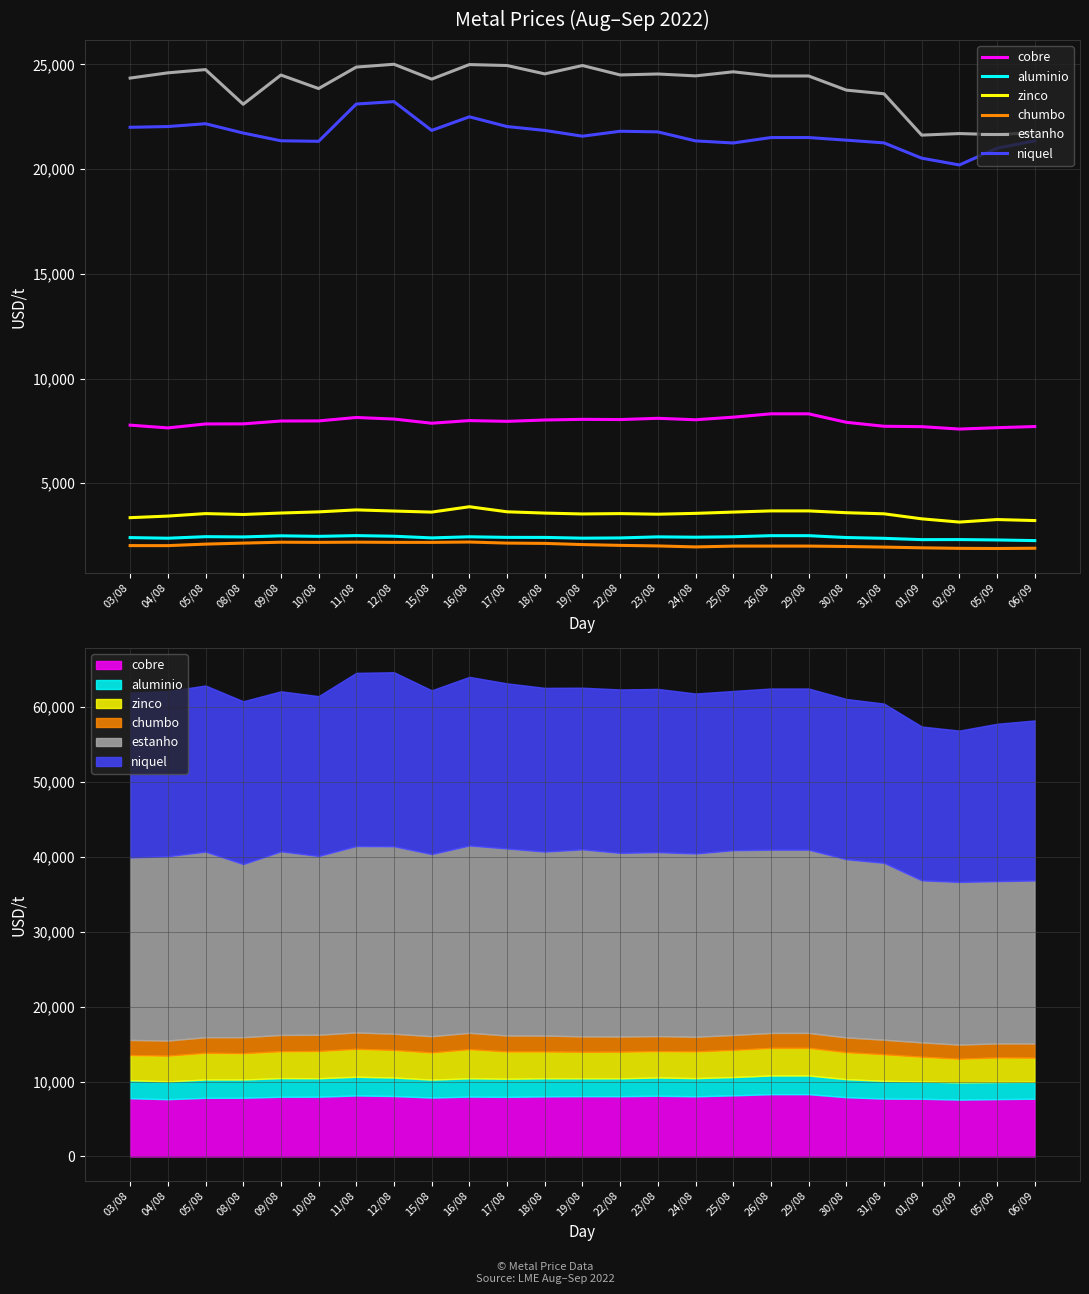

Which has a higher value, 01/09 or 19/08?

19/08